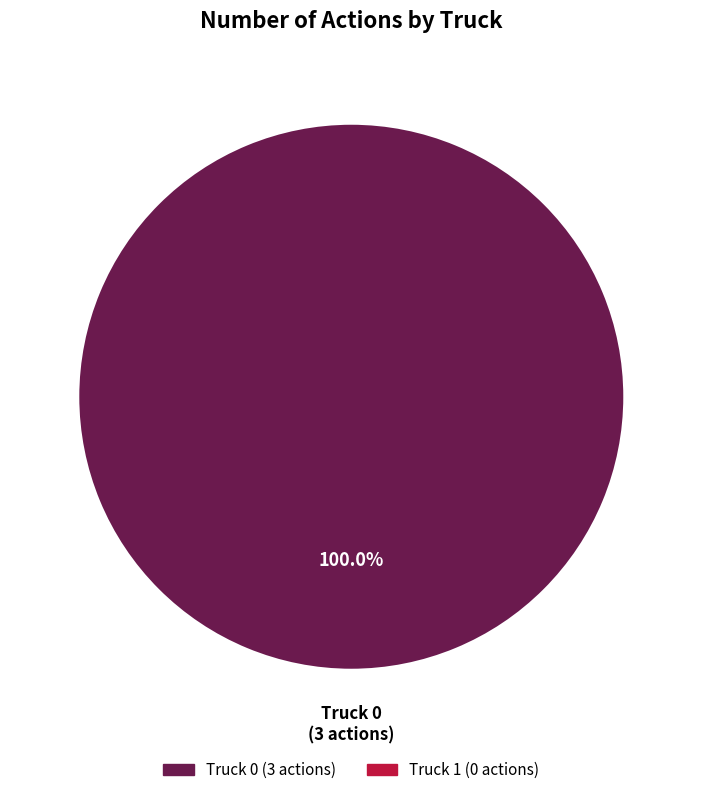

Is there any slice that represents more than half of the pie?

Yes